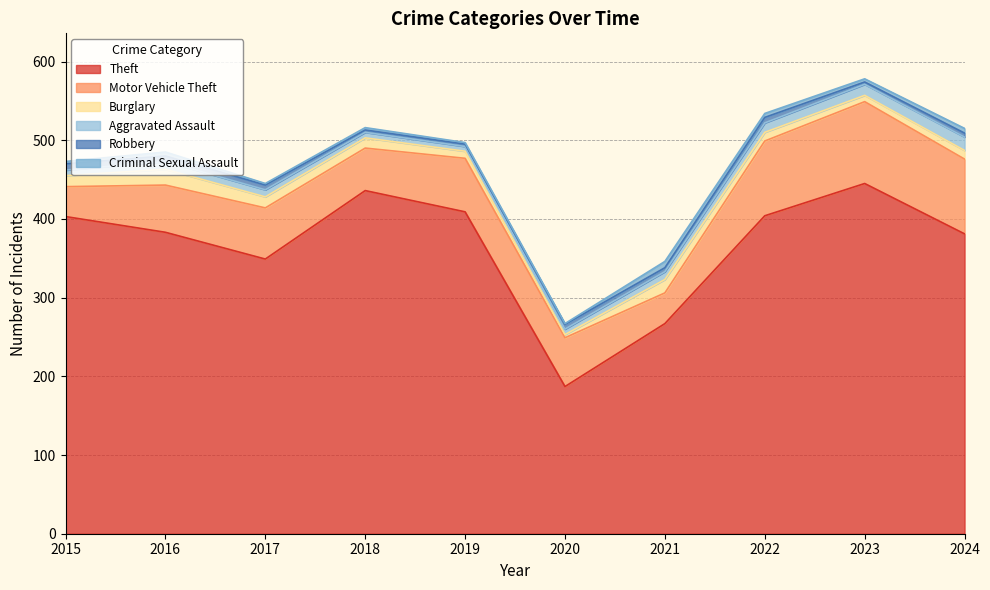

Reading right to left, transcribe all the data shown in this chart.

Theft: 2024=381	2023=445	2022=404	2021=267	2020=187	2019=409	2018=436	2017=349	2016=383	2015=403
Motor Vehicle Theft: 2024=95	2023=104	2022=95	2021=39	2020=62	2019=68	2018=54	2017=65	2016=60	2015=38
Burglary: 2024=11	2023=8	2022=11	2021=17	2020=4	2019=9	2018=13	2017=14	2016=20	2015=14
Aggravated Assault: 2024=17	2023=14	2022=12	2021=10	2020=7	2019=6	2018=7	2017=9	2016=10	2015=7
Robbery: 2024=5	2023=3	2022=7	2021=5	2020=6	2019=3	2018=3	2017=6	2016=7	2015=8
Criminal Sexual Assault: 2024=6	2023=4	2022=5	2021=8	2020=1	2019=2	2018=3	2017=2	2016=5	2015=3